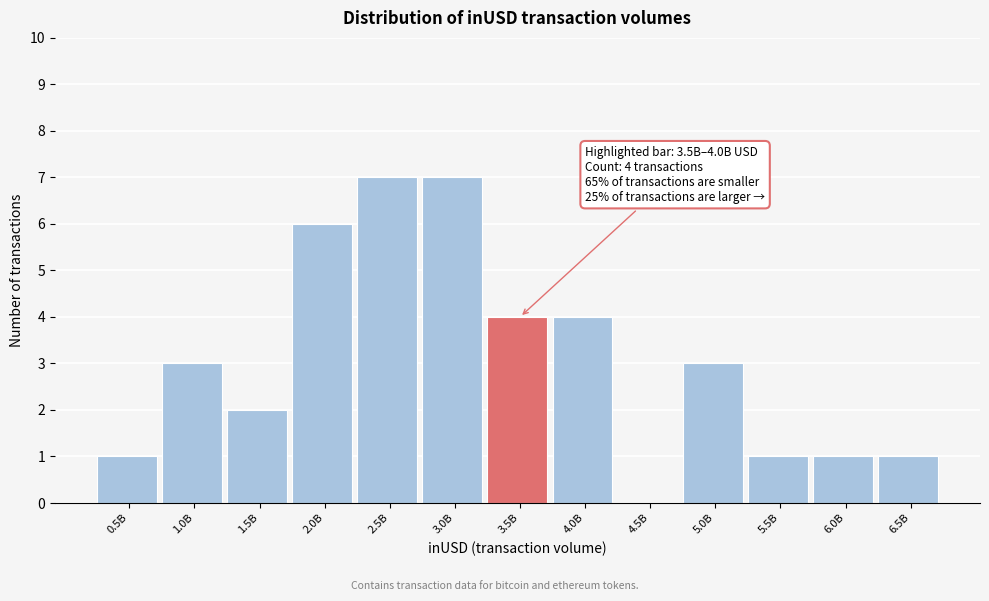

Reading left to right, extract all data points from this chart.

0.5B=1	1.0B=3	1.5B=2	2.0B=6	2.5B=7	3.0B=7	3.5B=4	4.0B=4	4.5B=0	5.0B=3	5.5B=1	6.0B=1	6.5B=1